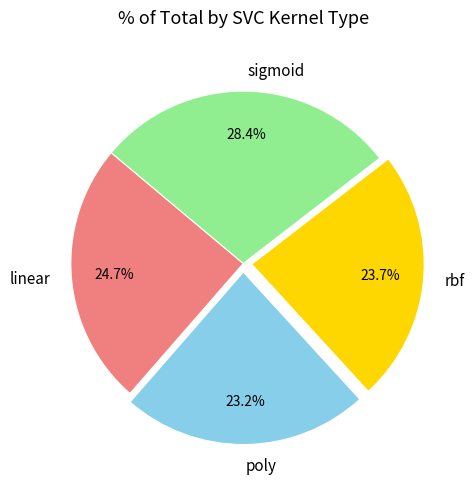

Which slice is the largest?

sigmoid